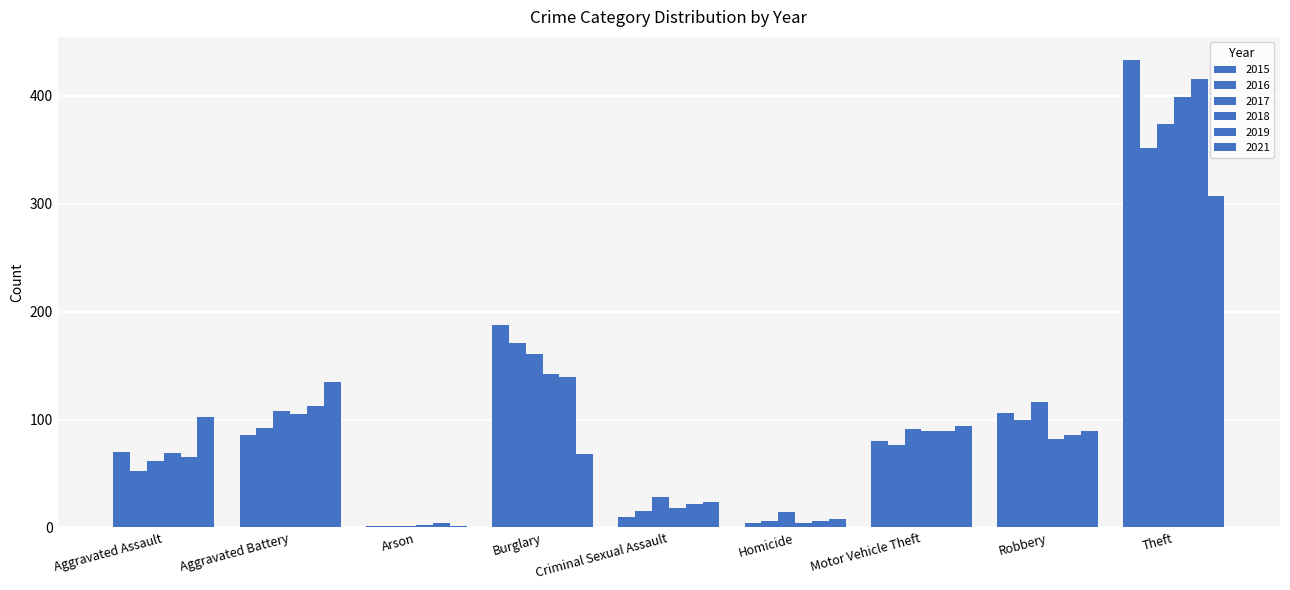

How many data points does each series have?

9